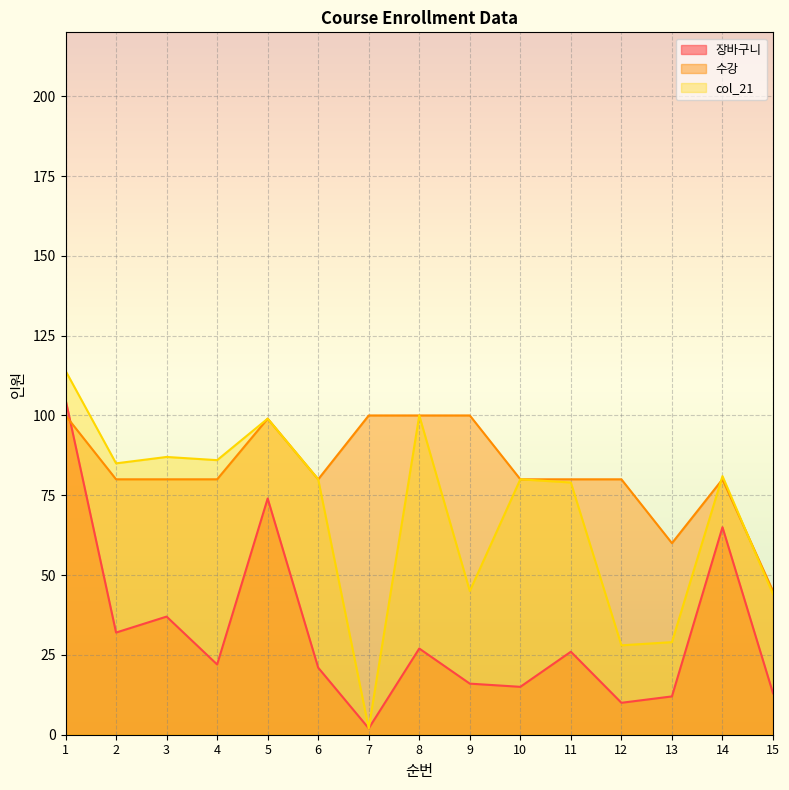

What is the average value of the col_21 series?

69